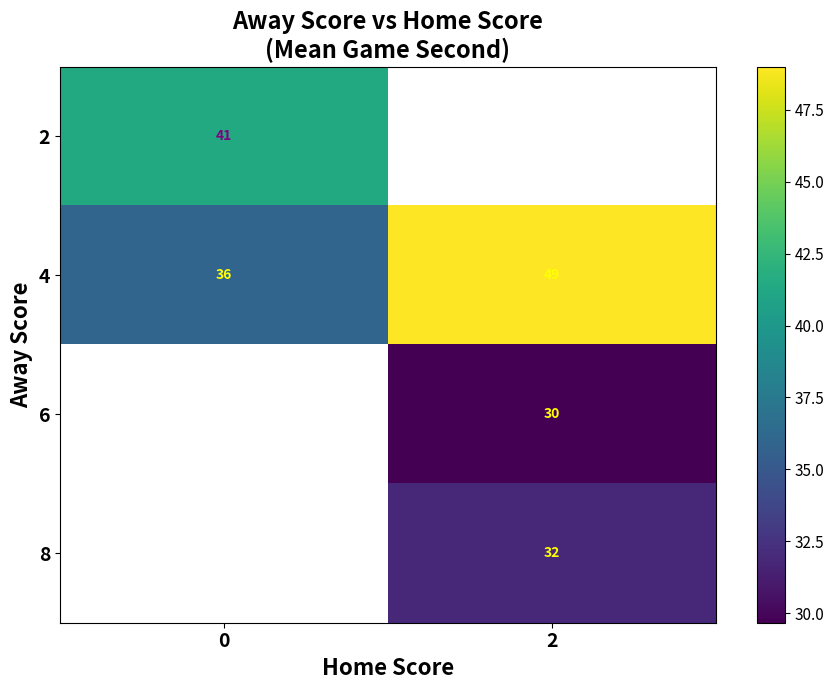

Read the 4 value at 2.

49.0